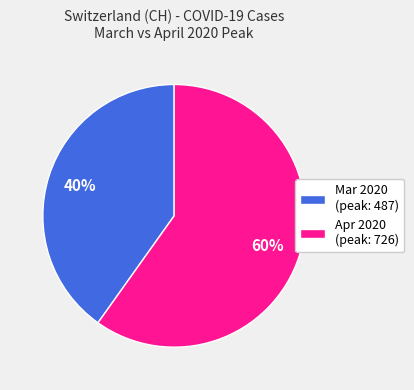

Combined, do Apr 2020 (peak: 726) and Mar 2020 (peak: 487) account for over 50%?

Yes